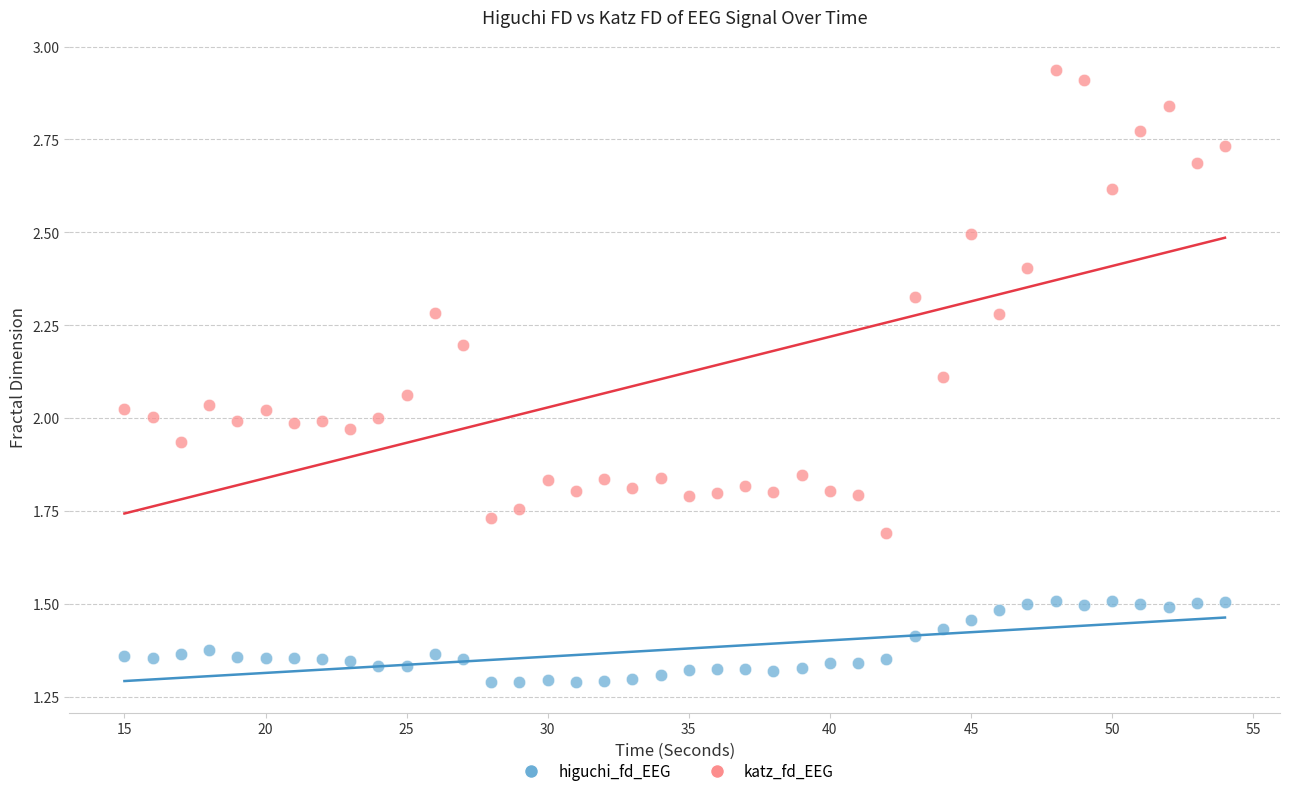

Which series reaches the minimum Y coordinate?

higuchi_fd_EEG